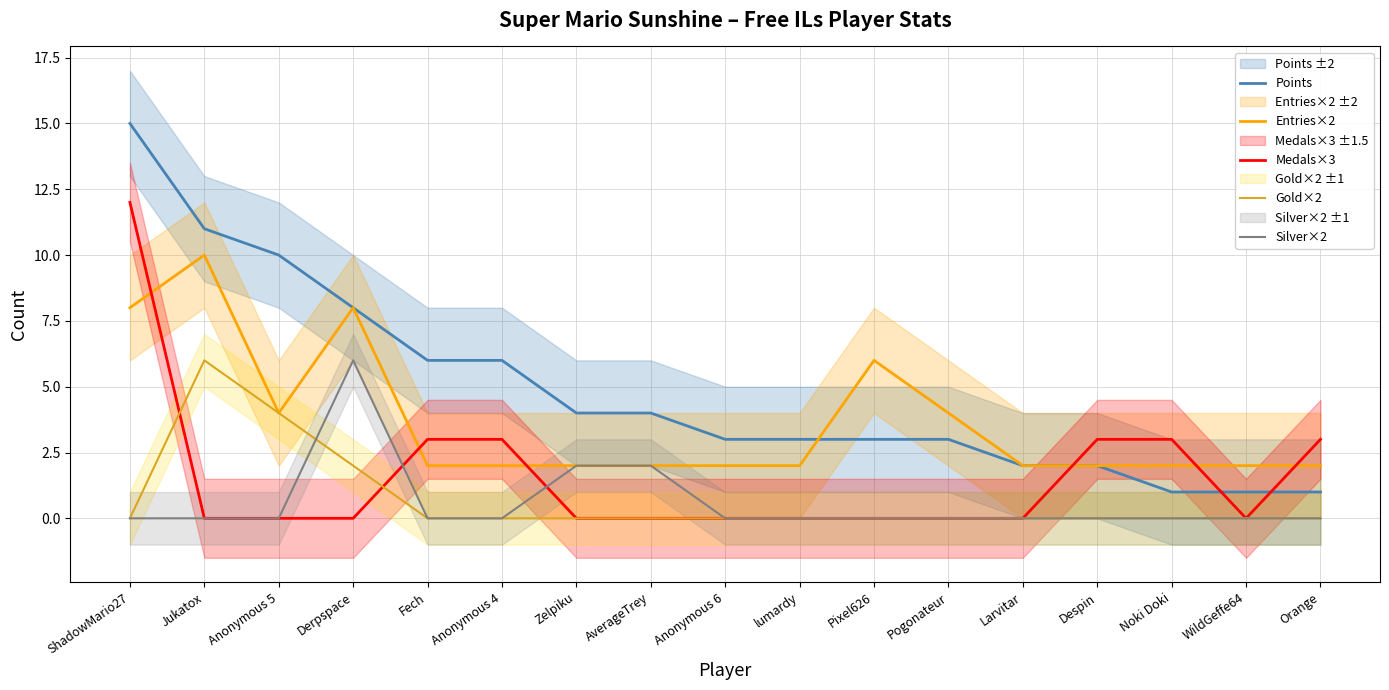

The value of Gold×2 at Noki Doki is 0. True or false?

True